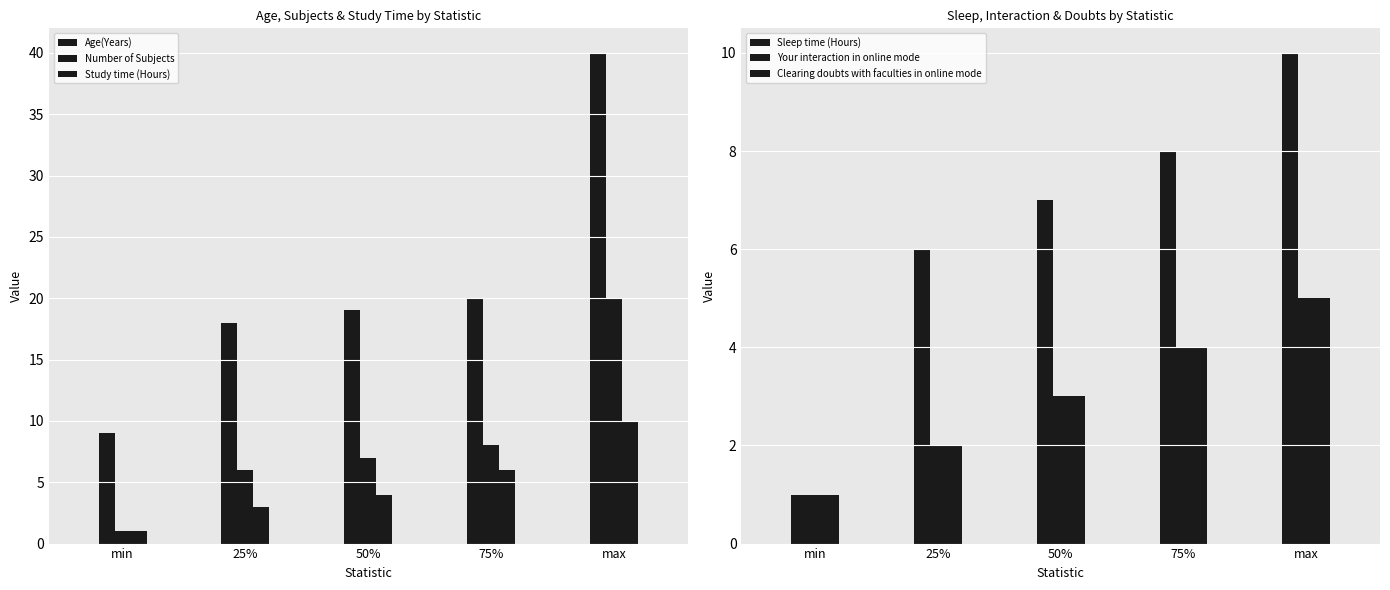

At 75%, list the series in order from largest to smallest.

Age(Years), Number of Subjects, Sleep time (Hours), Study time (Hours), Your interaction in online mode, Clearing doubts with faculties in online mode